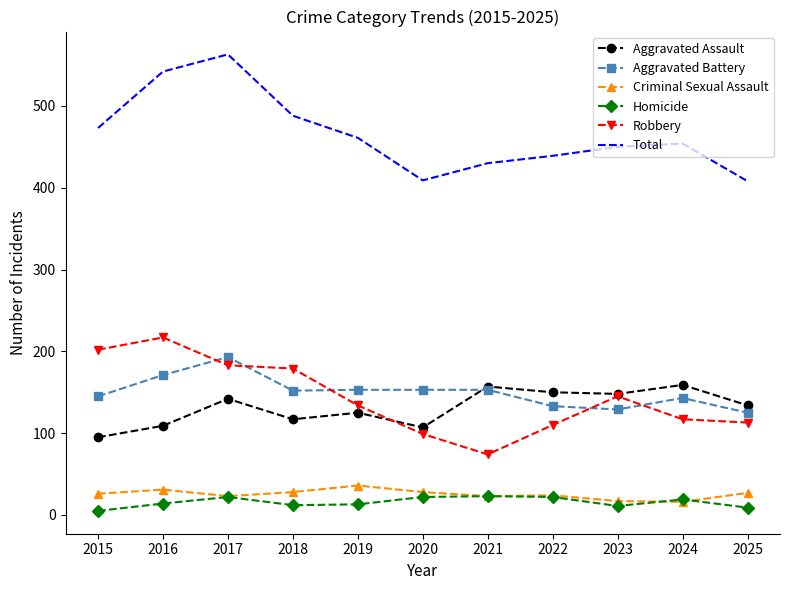

The value of Aggravated Assault at 2019 is 79. True or false?

False